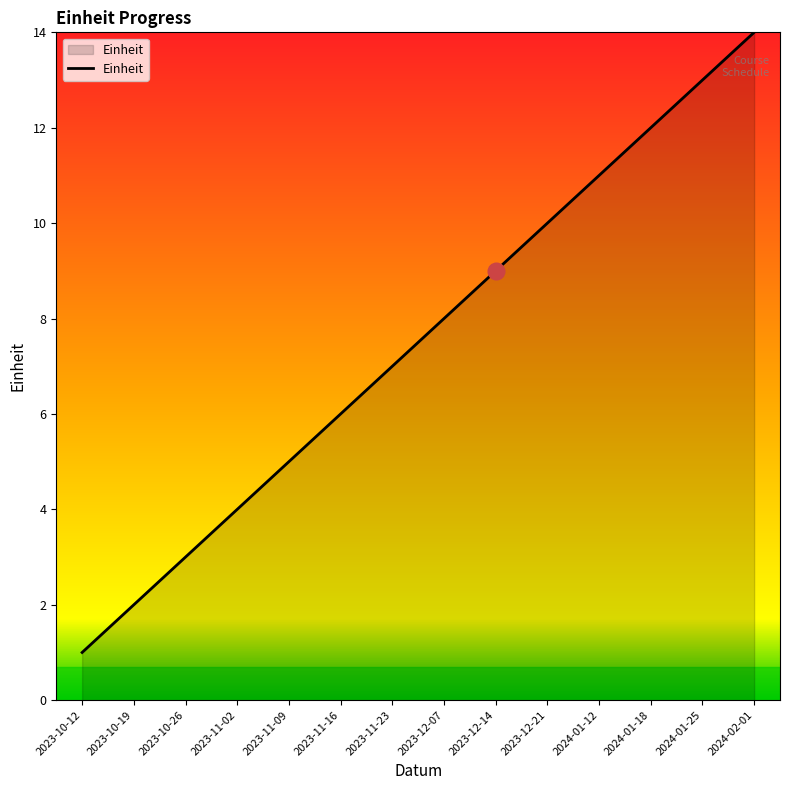

The chart shows a value of 6 at 2023-12-21. True or false?

False